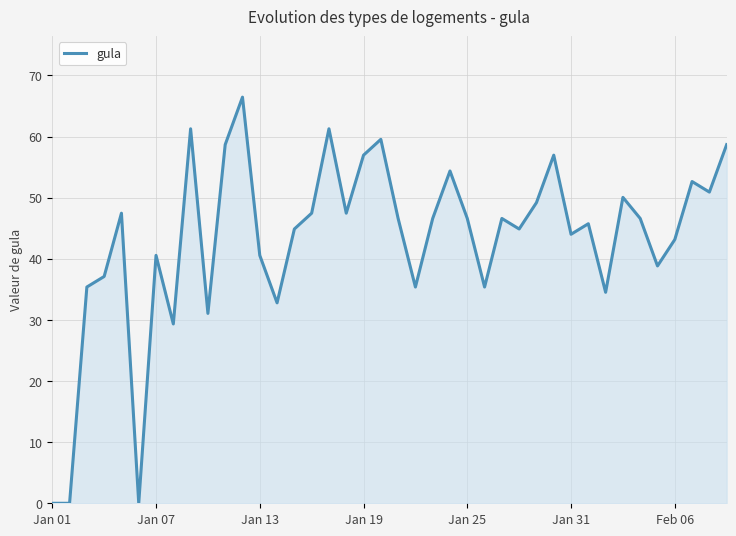

Reading right to left, list all the values displayed in this chart.

58.7	50.9	52.6	43.1	38.8	46.6	50.0	34.5	45.7	44.0	57.0	49.2	44.9	46.6	35.4	46.6	54.4	46.6	35.4	46.6	59.5	57.0	47.5	61.3	47.5	44.9	32.8	40.6	66.4	58.7	31.1	61.3	29.3	40.6	0.0	47.5	37.1	35.4	0.0	0.0